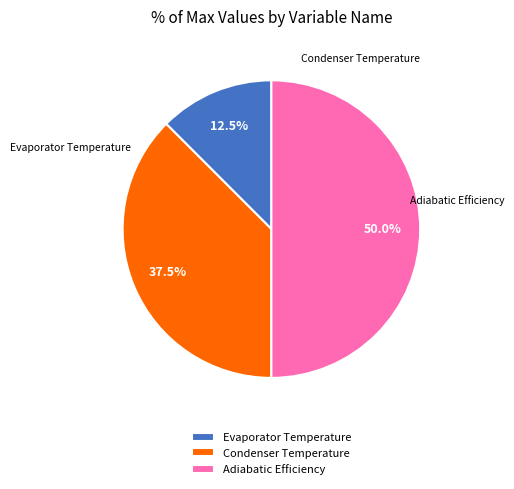

Between Adiabatic Efficiency and Evaporator Temperature, which is larger?

Adiabatic Efficiency